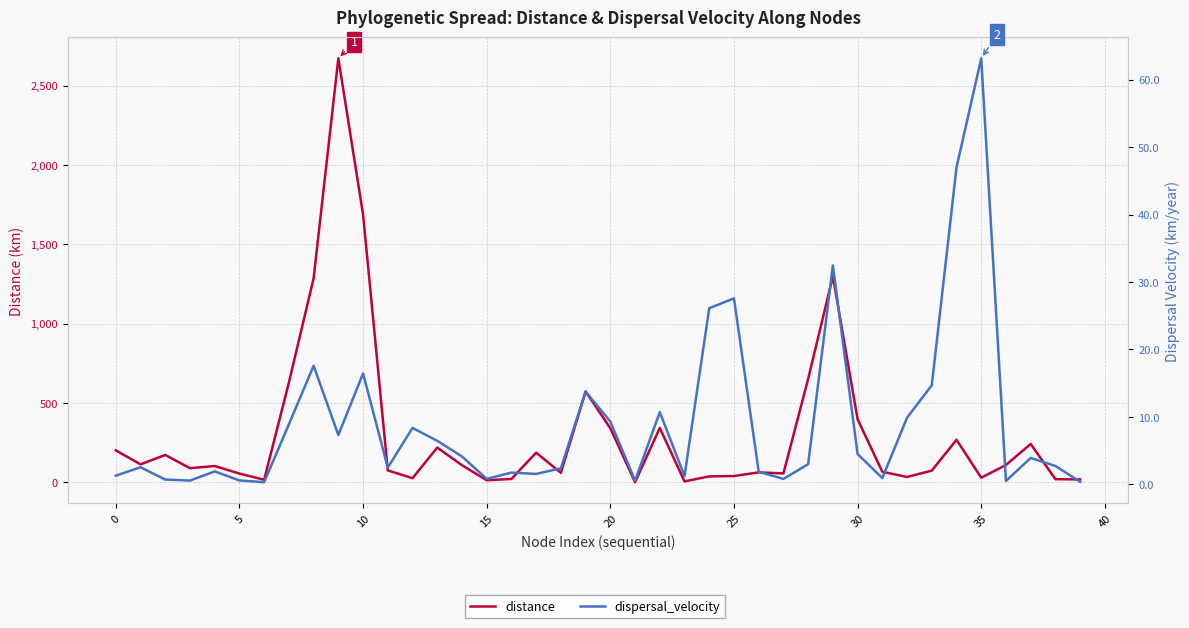

Rank the series at 18 from highest to lowest value.

distance, dispersal_velocity